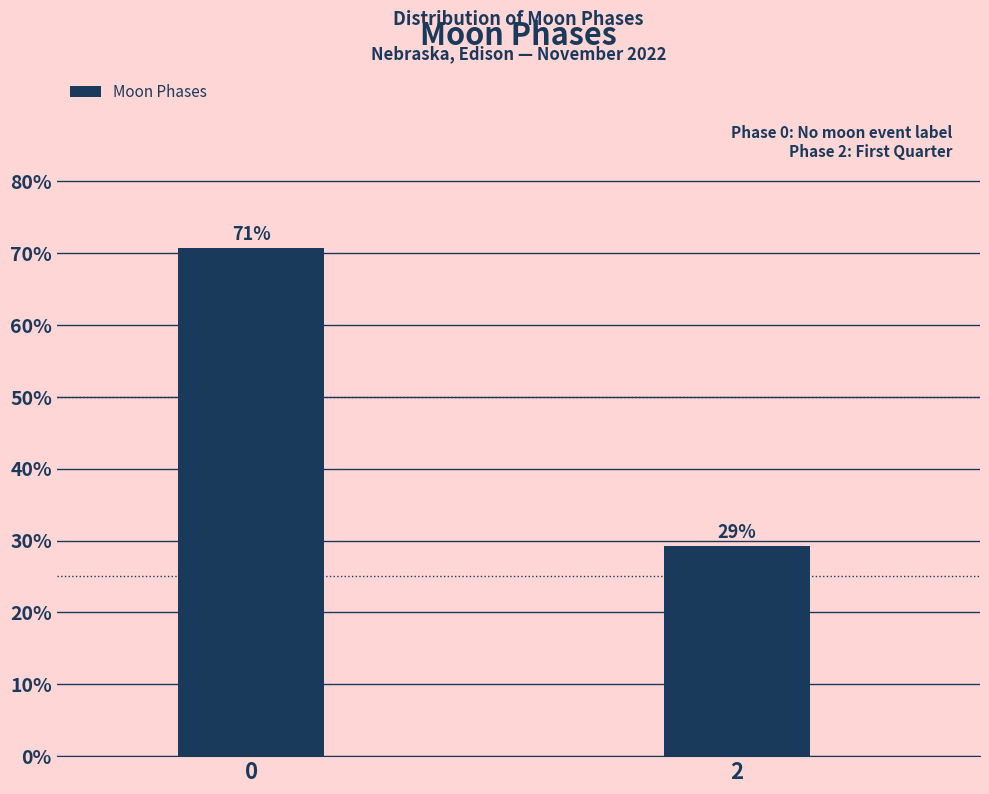

Rank the categories by value from lowest to highest.

2, 0